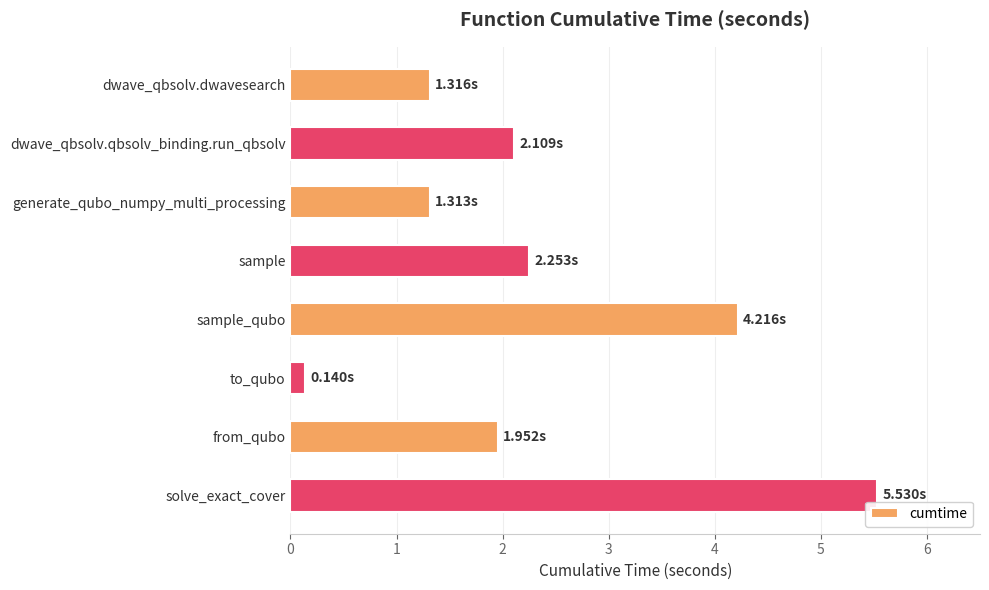

What is the change in value from dwave_qbsolv.dwavesearch to from_qubo?

+0.6